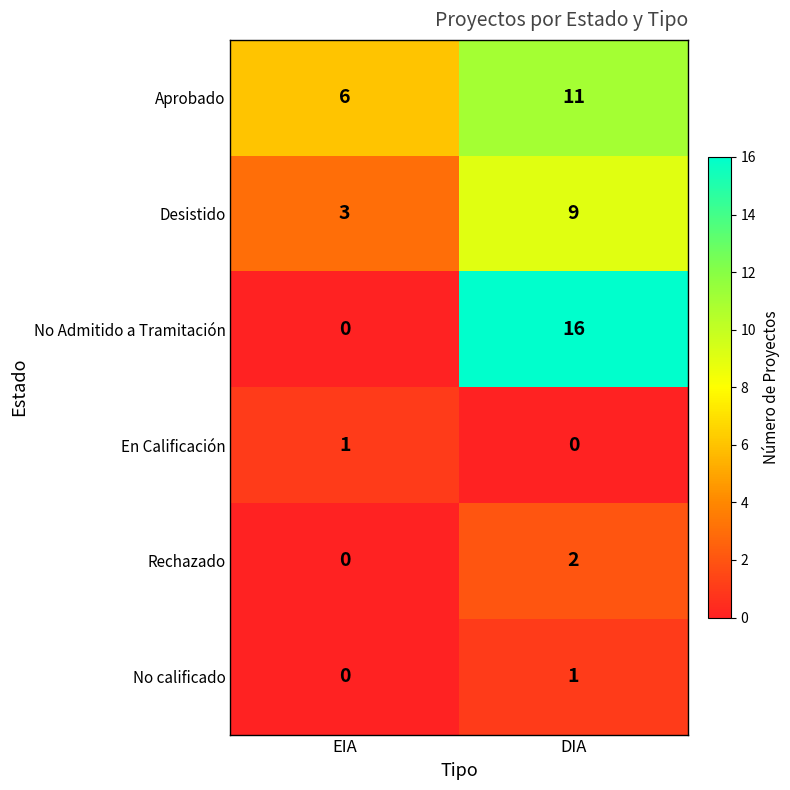

What is the difference between the maximum and minimum values in the No Admitido a Tramitación series?

16